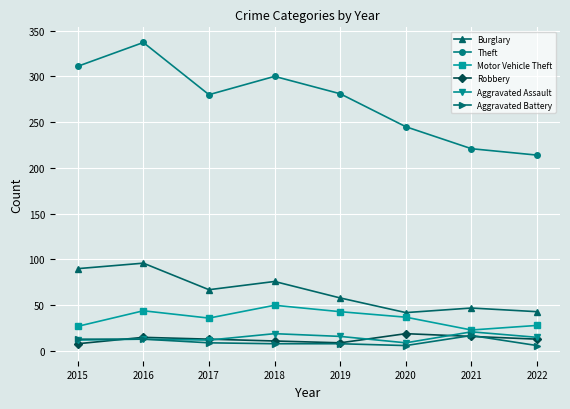

Which series has the largest total across all categories?

Theft